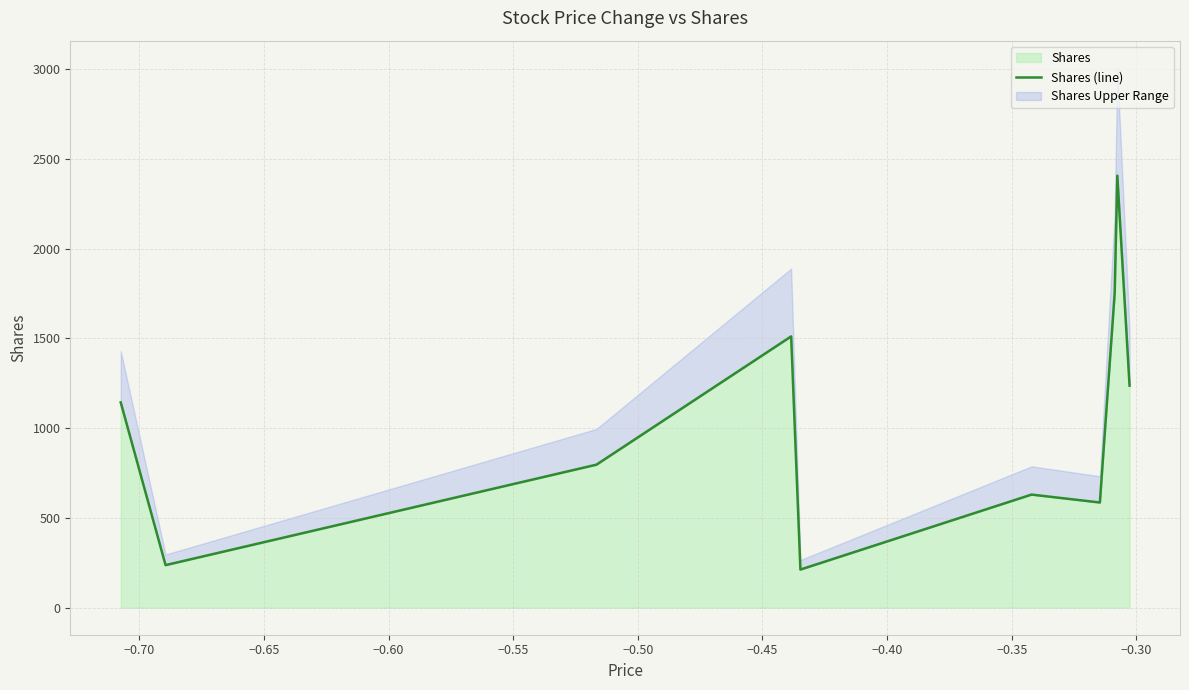

What is the highest value of the Shares series?

2406.0